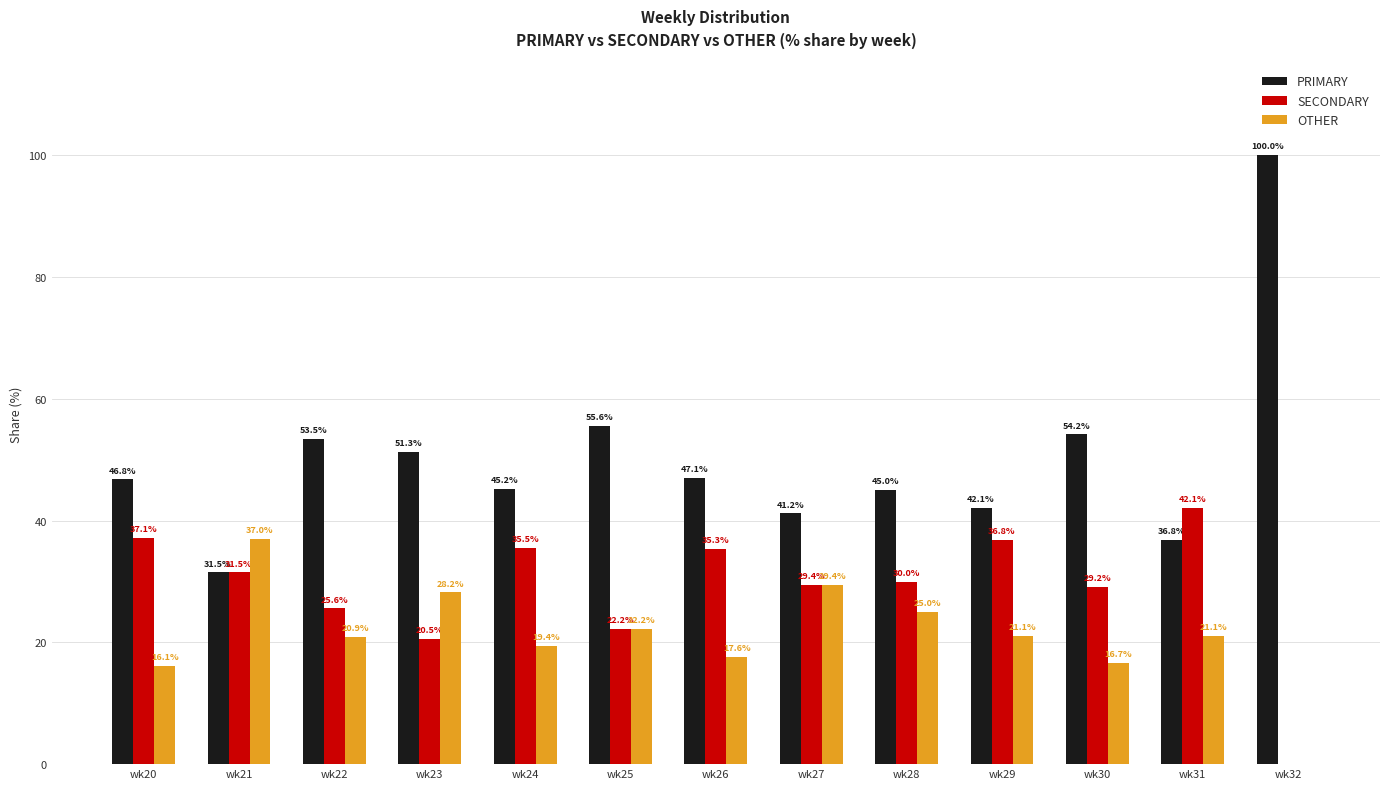

Between wk24 and wk26, which series saw the biggest shift?

PRIMARY